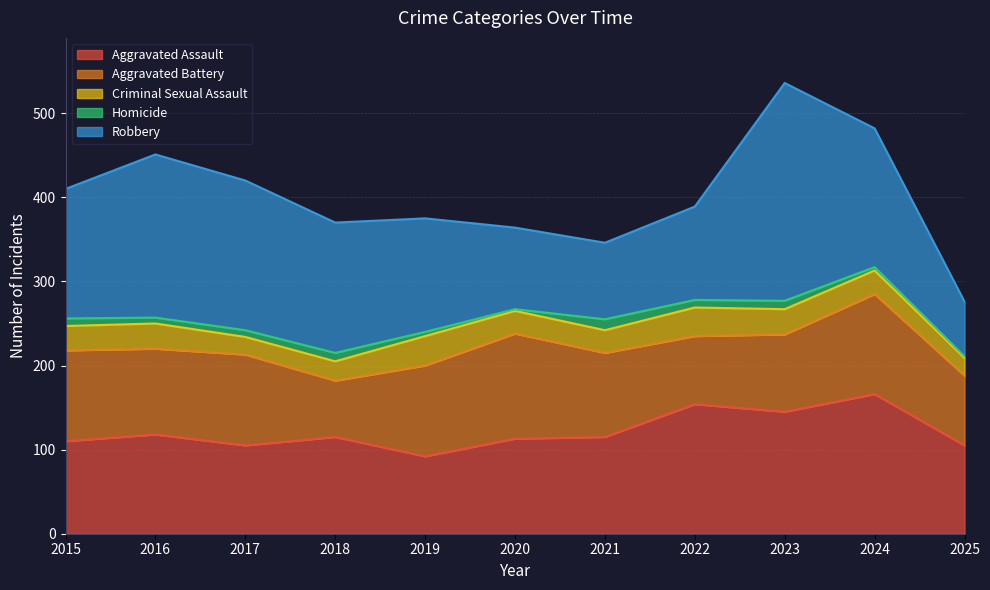

Between 2016 and 2017, which is larger?

2016